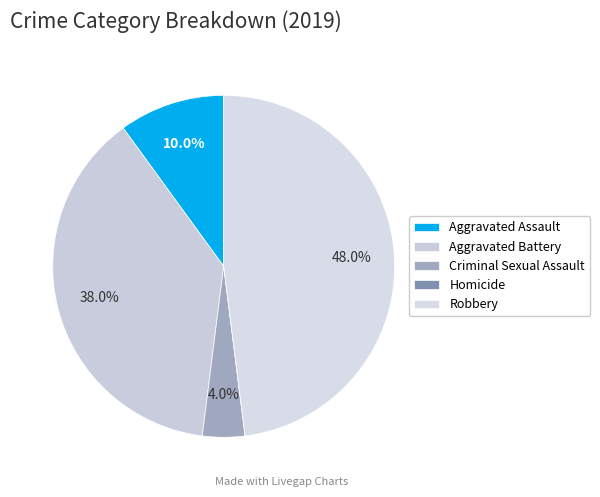

To the nearest percent, what is the average slice percentage?

20%